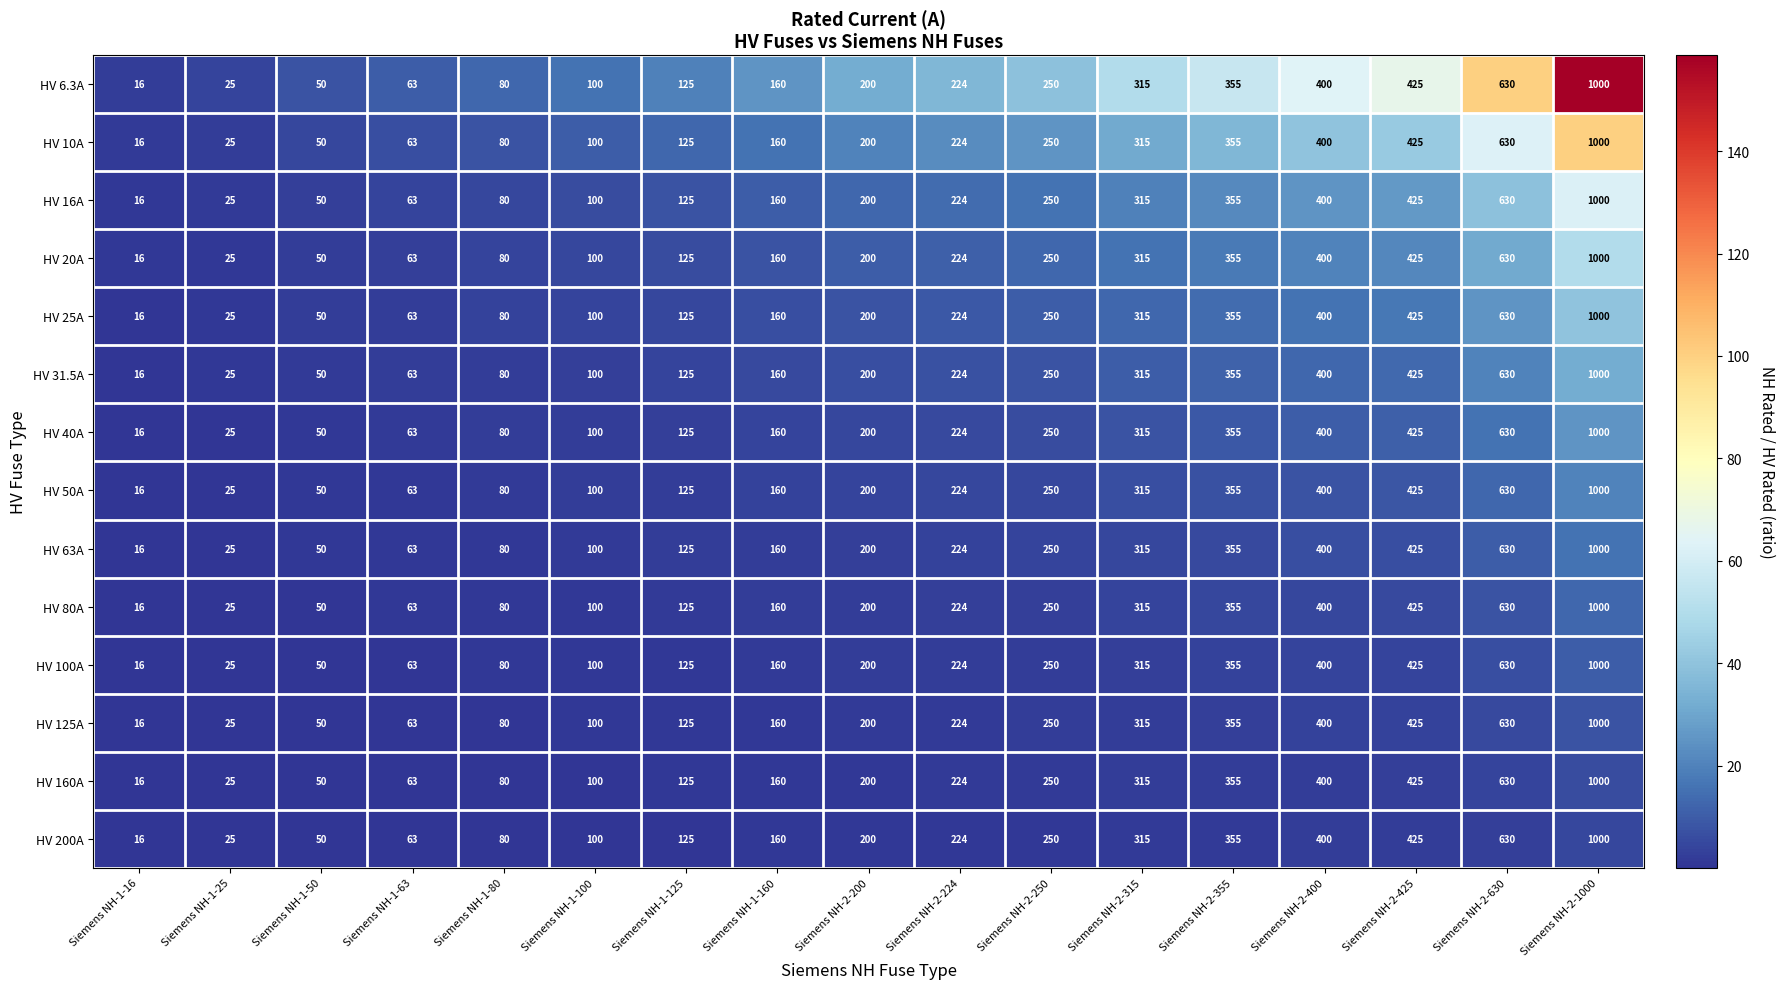

List the labels in order of HV 160A value, largest first.

Siemens NH-2-1000, Siemens NH-2-630, Siemens NH-2-425, Siemens NH-2-400, Siemens NH-2-355, Siemens NH-2-315, Siemens NH-2-250, Siemens NH-2-224, Siemens NH-2-200, Siemens NH-1-160, Siemens NH-1-125, Siemens NH-1-100, Siemens NH-1-80, Siemens NH-1-63, Siemens NH-1-50, Siemens NH-1-25, Siemens NH-1-16